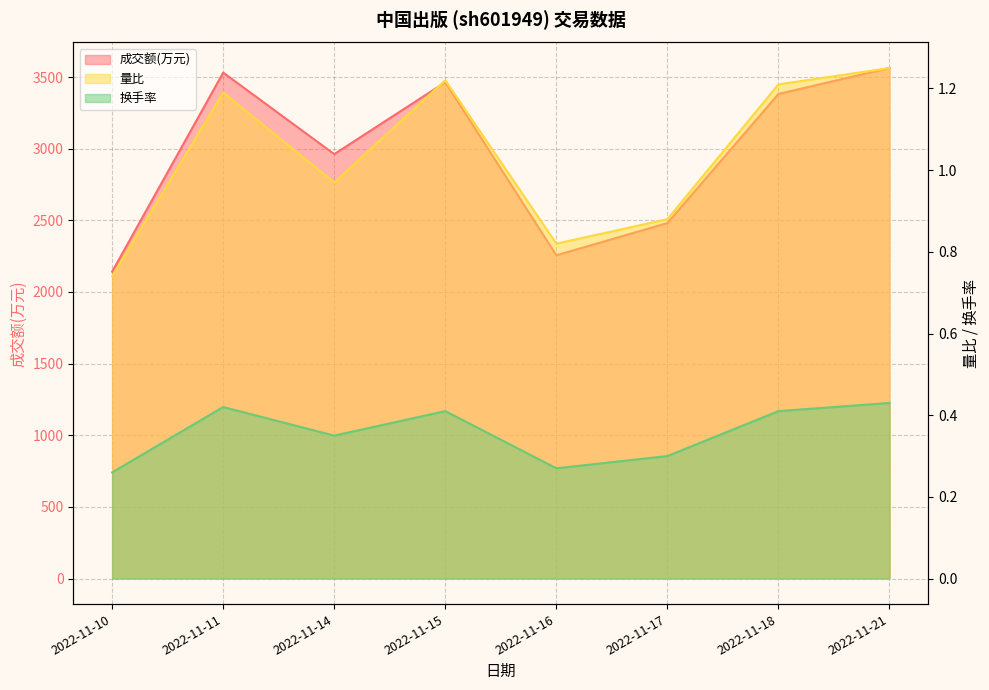

Which label corresponds to the smallest value in the chart?

2022-11-10